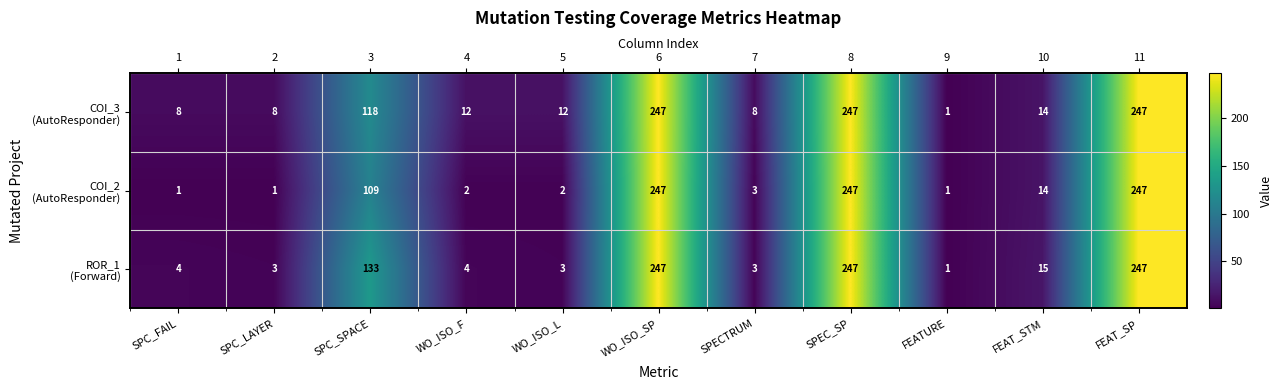

Which series has the largest total across all categories?

COI_3 (AutoResponder)